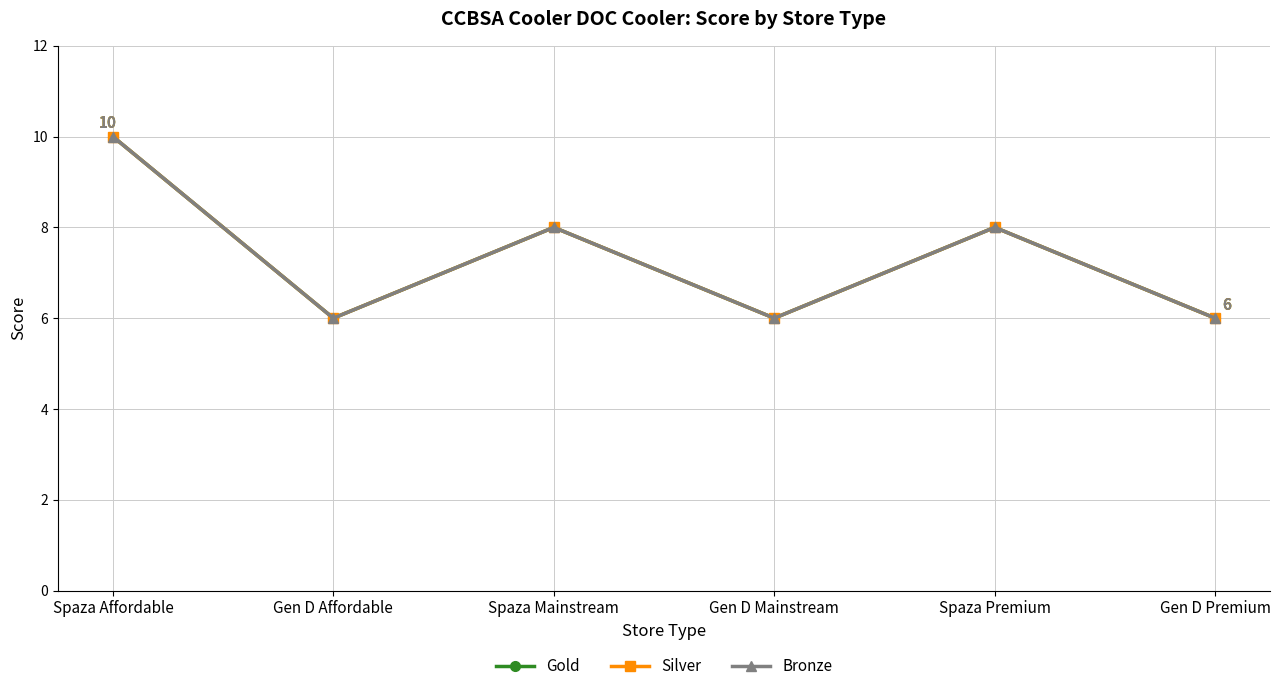

Which series has the widest spread of values?

Gold